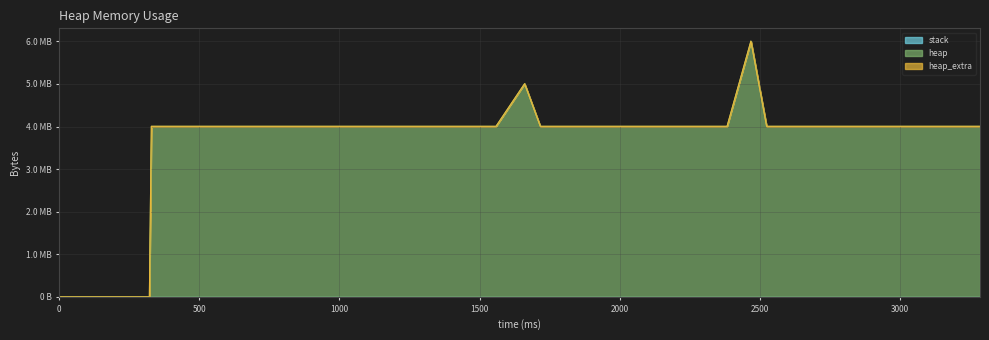

What is the total value across all series at 1828?

4004624